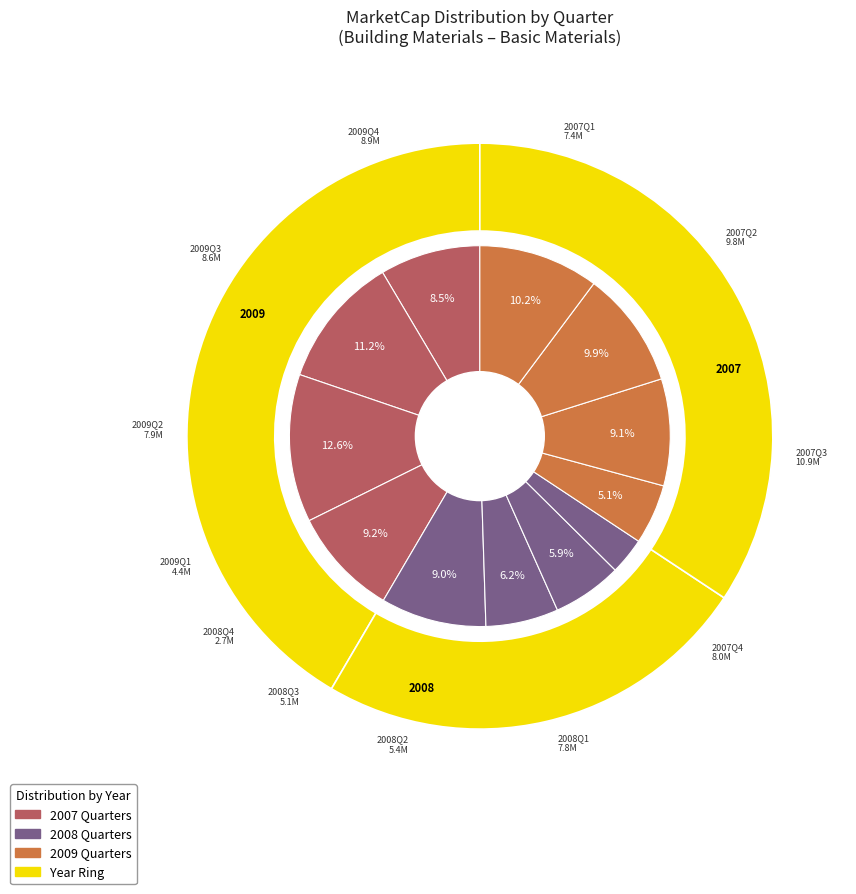

To the nearest percent, what portion does Q3 represent?

10%